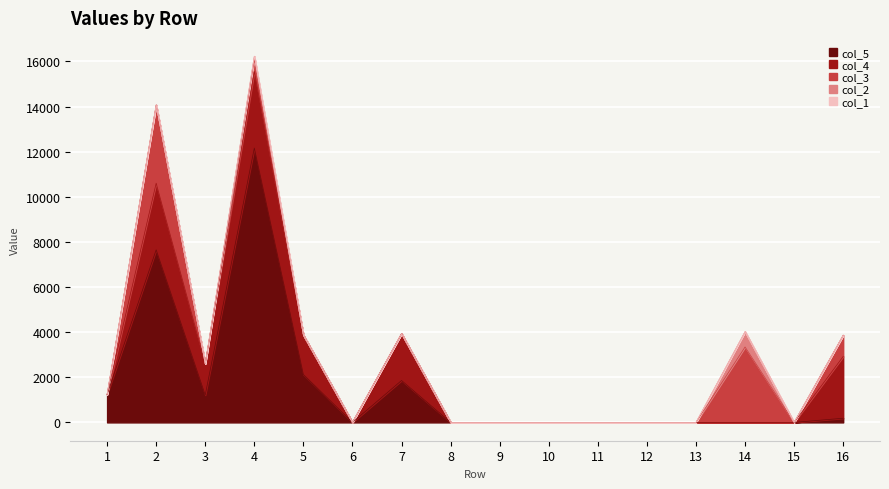

Reading left to right, what are all the values shown in this chart?

col_5: 1236.3	7651.1	1215.1	12161.0	2124.4	0.0	1858.7	0.0	0.0	0.0	0.0	0.0	0.0	0.0	0.0	185.0
col_4: 0.0	2952.2	1386.3	3399.1	1746.6	0.0	2074.7	0.0	0.0	0.0	0.0	0.0	0.0	0.0	0.0	2740.3
col_3: 0.0	3467.4	0.0	513.4	0.0	0.0	0.0	0.0	0.0	0.0	0.0	0.0	0.0	3344.2	0.0	940.0
col_2: 0.0	0.0	0.0	158.8	0.0	0.0	0.0	0.0	0.0	0.0	0.0	0.0	0.0	681.6	0.0	0.0
col_1: 0.0	0.0	0.0	0.0	0.0	0.0	0.0	0.0	0.0	0.0	0.0	0.0	0.0	0.0	0.0	0.0